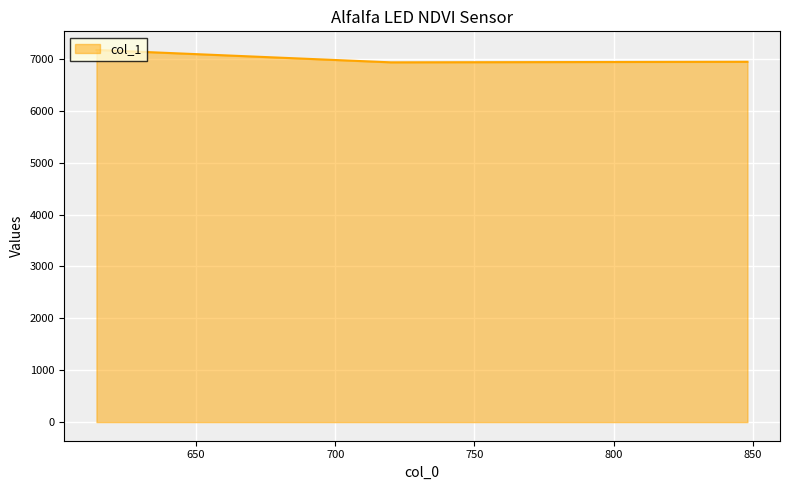

What is the maximum value shown in the chart?

7172.7